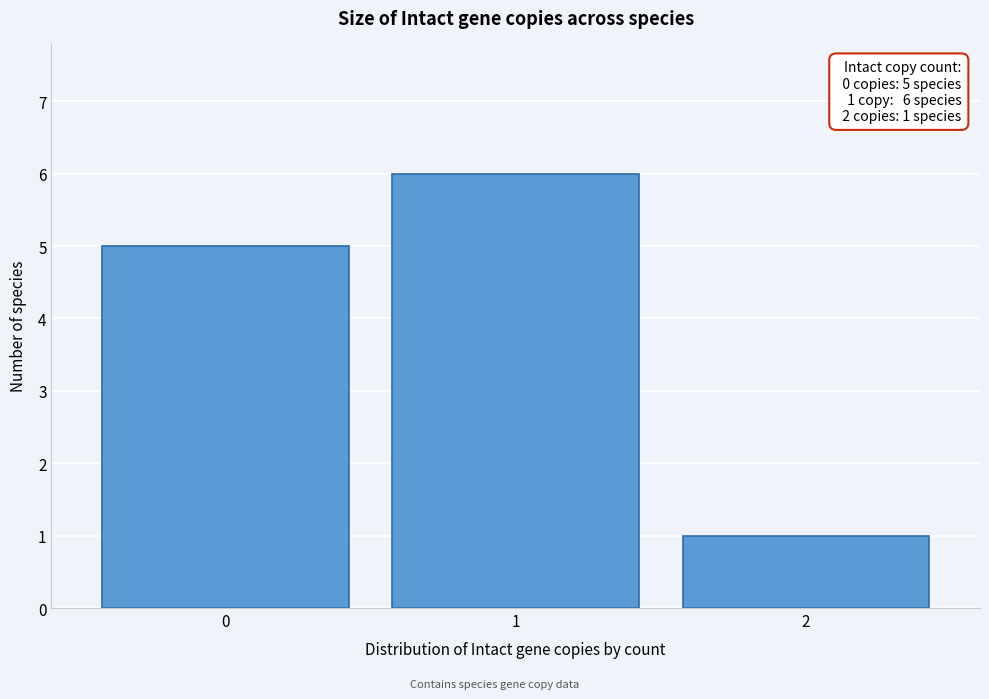

Which range on the x-axis has the tallest bar?

0.5 to 1.5